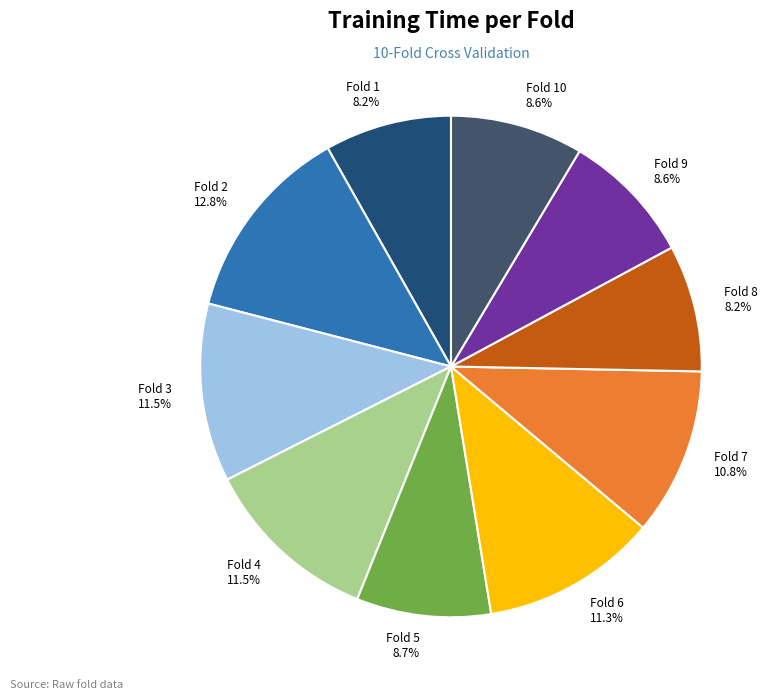

Which slice is the largest?

Fold 2